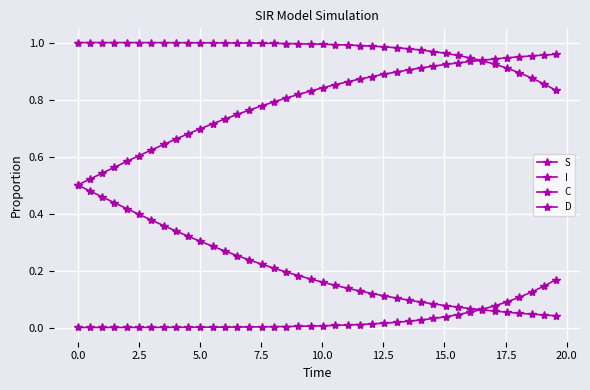

Count the number of data series in this chart.

4